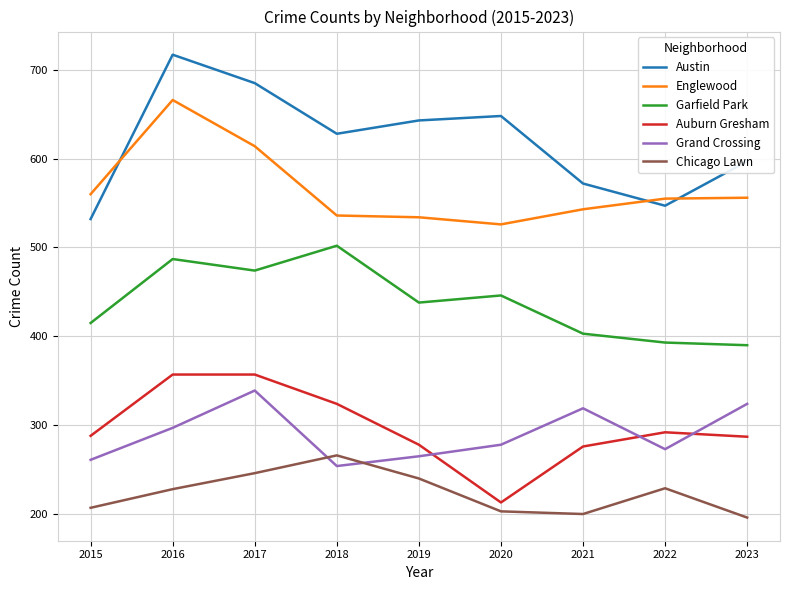

Where is the first local maximum for Englewood?

2016